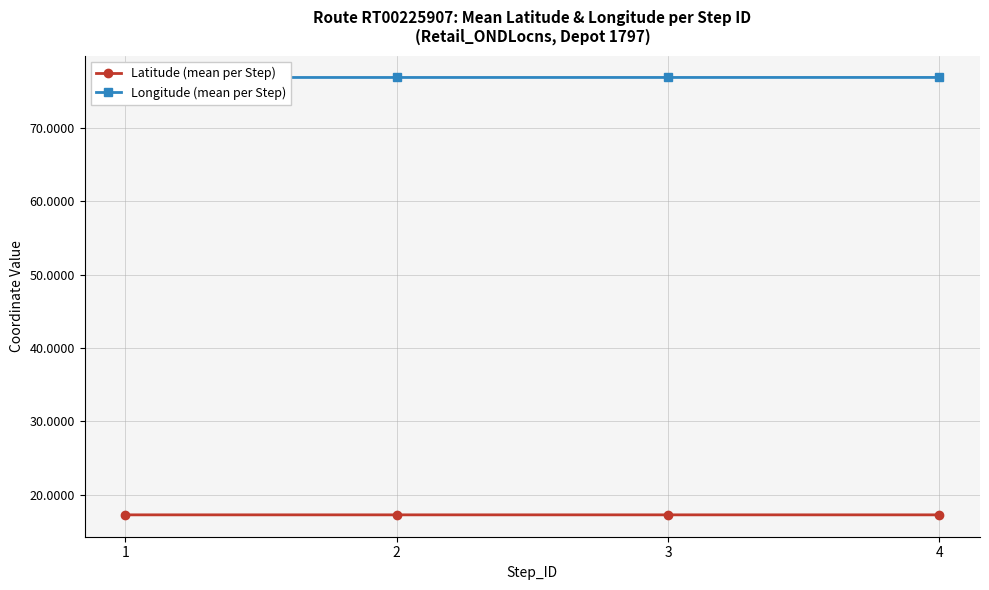

Which series has the largest total across all categories?

Longitude (mean per Step)